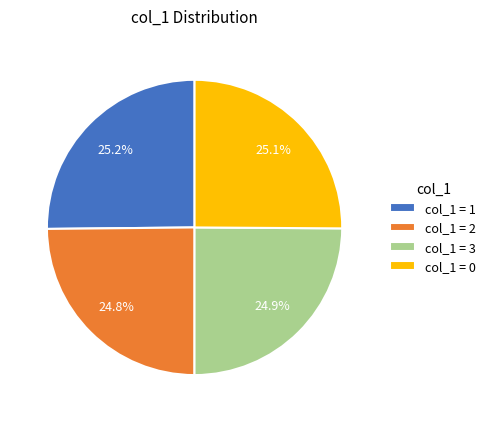

Is the sum of col_1 = 2 and col_1 = 3 greater than half?

No